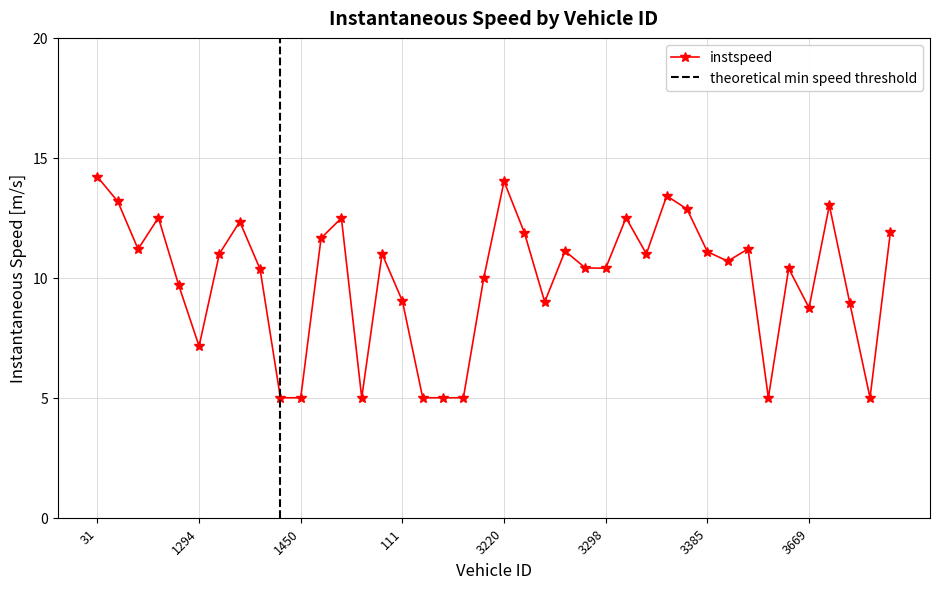

Rank the categories by value from highest to lowest.

31, 3220, 2030, 1216, 3299, 3293, 1296, 3380, 42, 1209, 5223, 3452, 1220, 3372, 1229, 3454, 3385, 1226, 1368, 2041, 2050, 3219, 3298, 3294, 1377, 1293, 1386, 111, 3450, 3451, 3669, 1294, 1453, 1450, 1223, 1299, 1455, 1227, 3218, 5216